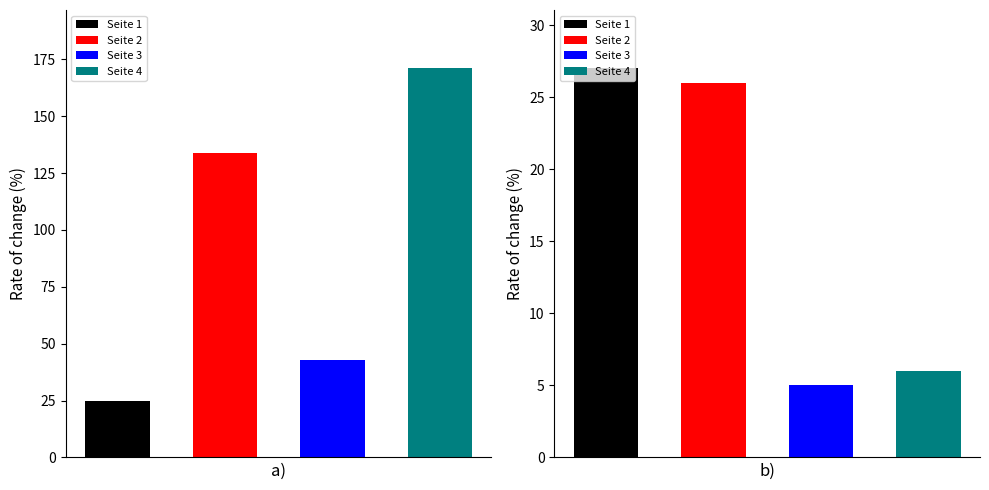

Does the chart contain any negative values?

No